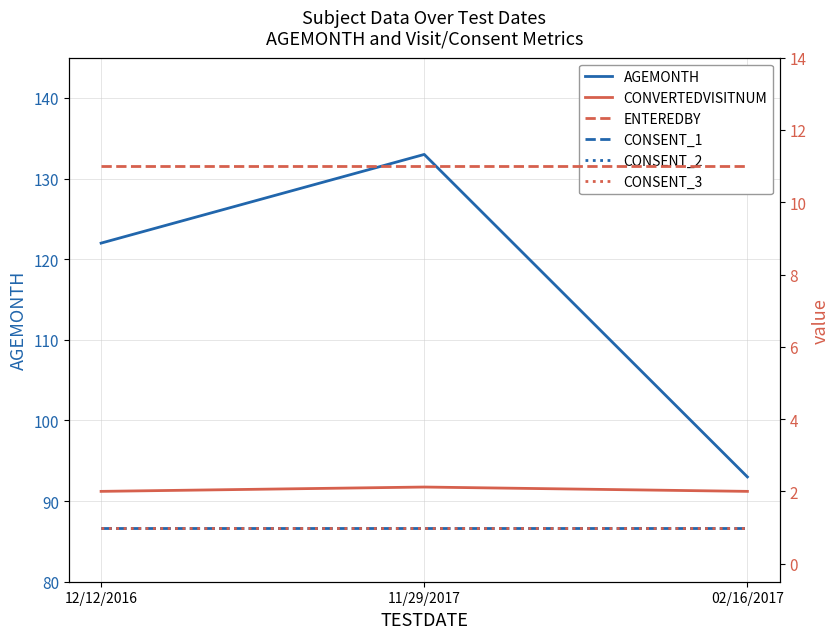

Which category has the lowest value in the CONVERTEDVISITNUM series?

12/12/2016